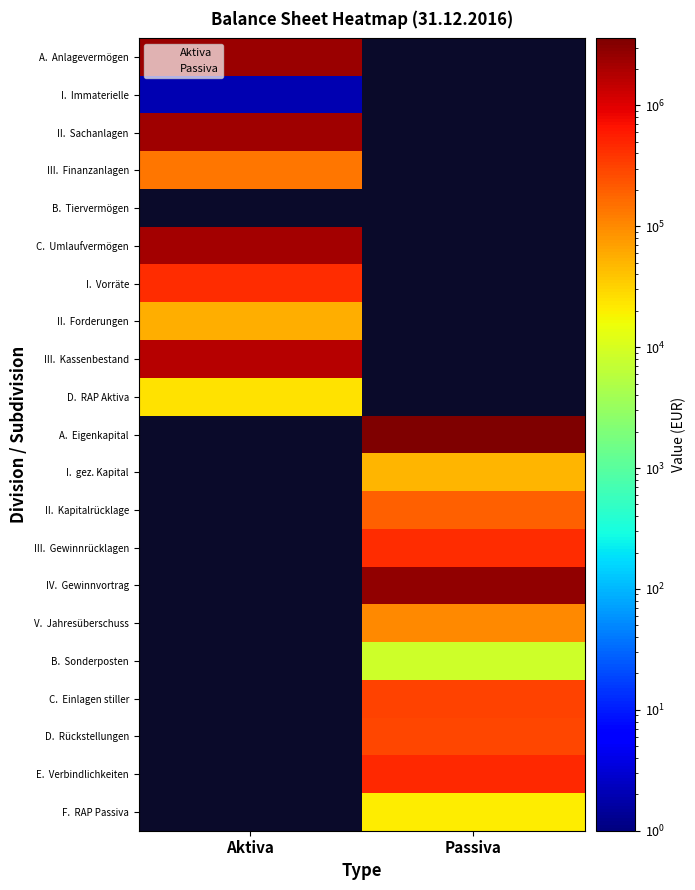

Is the value of V.  Jahresüberschuss at 1 greater than the value of II.  Kapitalrücklage at 1?

No